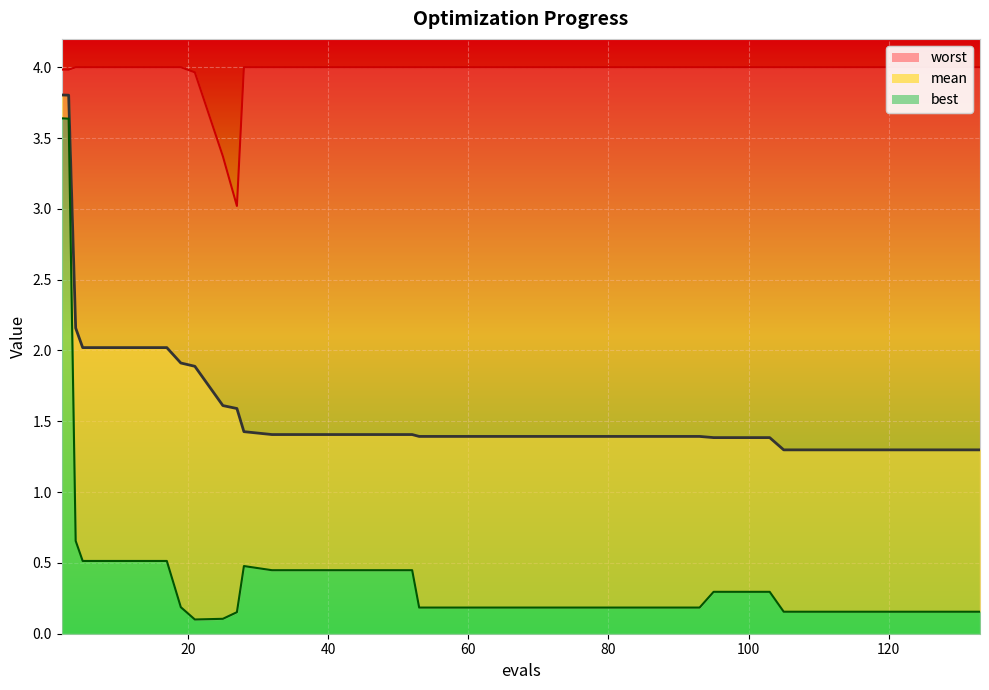

What is the value of the best point at the 5th from the left?

0.5